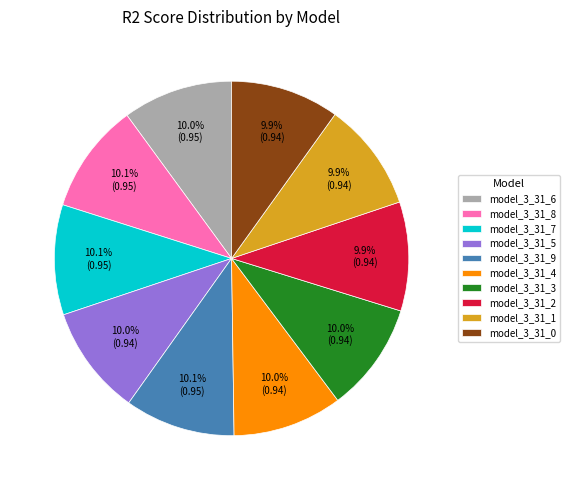

How many segments does this pie chart have?

10